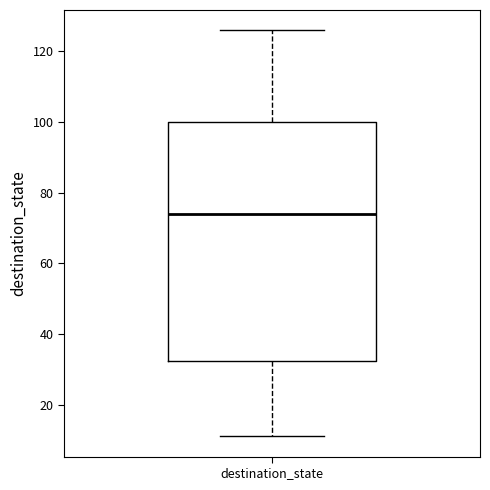

Read this box plot against the y-axis: the position of the median line, the range covered by the box, and the ends of both whiskers. The values are not printed on the chart, so give them approximately, as read against the axis.

median 74, box 32 to 100, whiskers 12 to 126